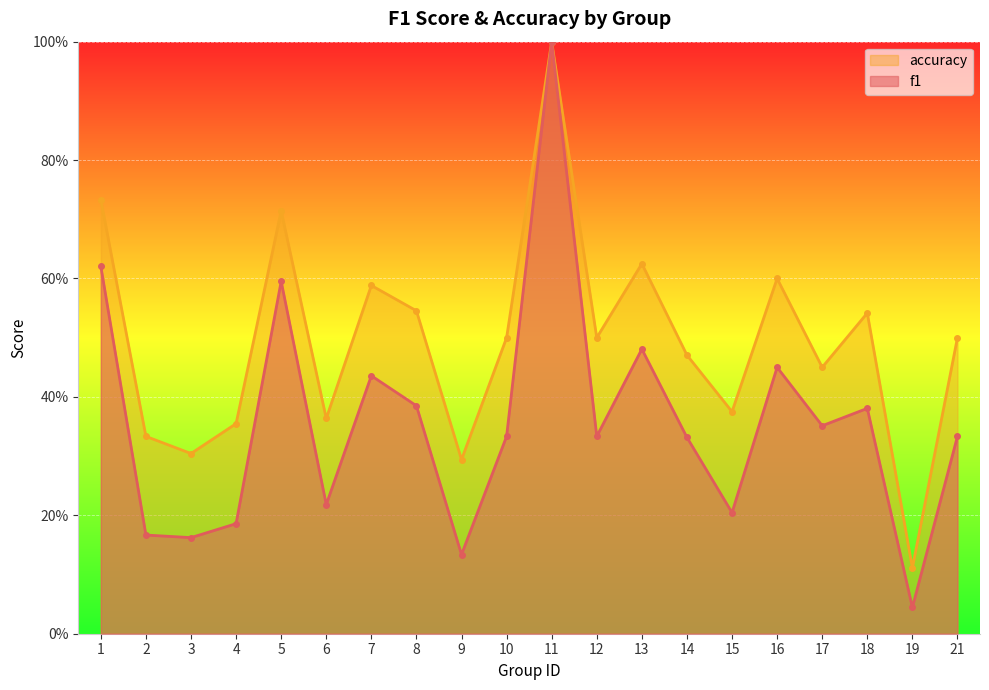

Which category has the highest value in the accuracy series?

11